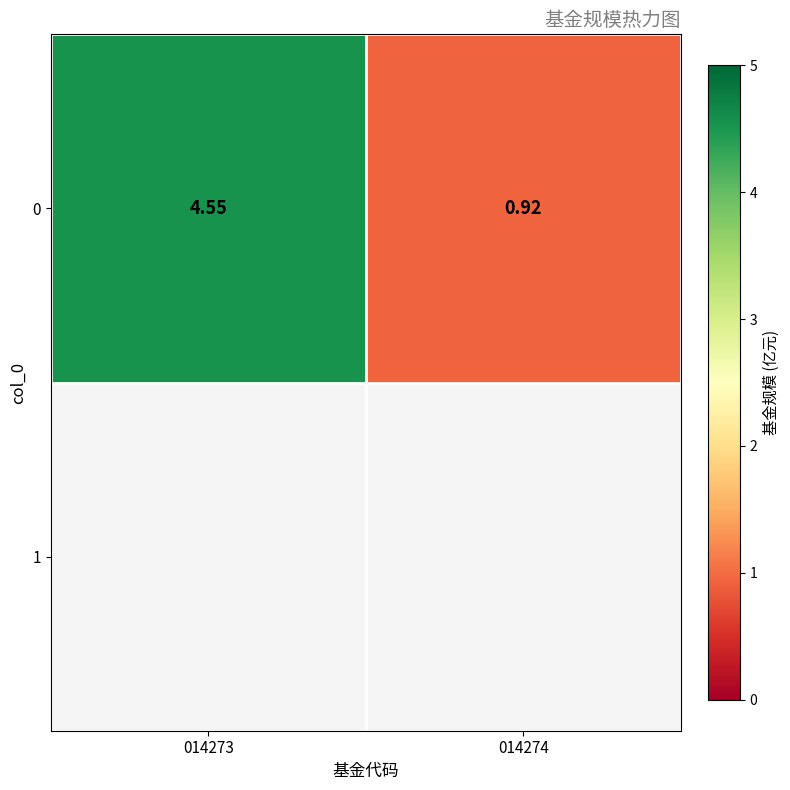

Reading left to right, transcribe all the data shown in this chart.

014273=4.5	014274=0.9